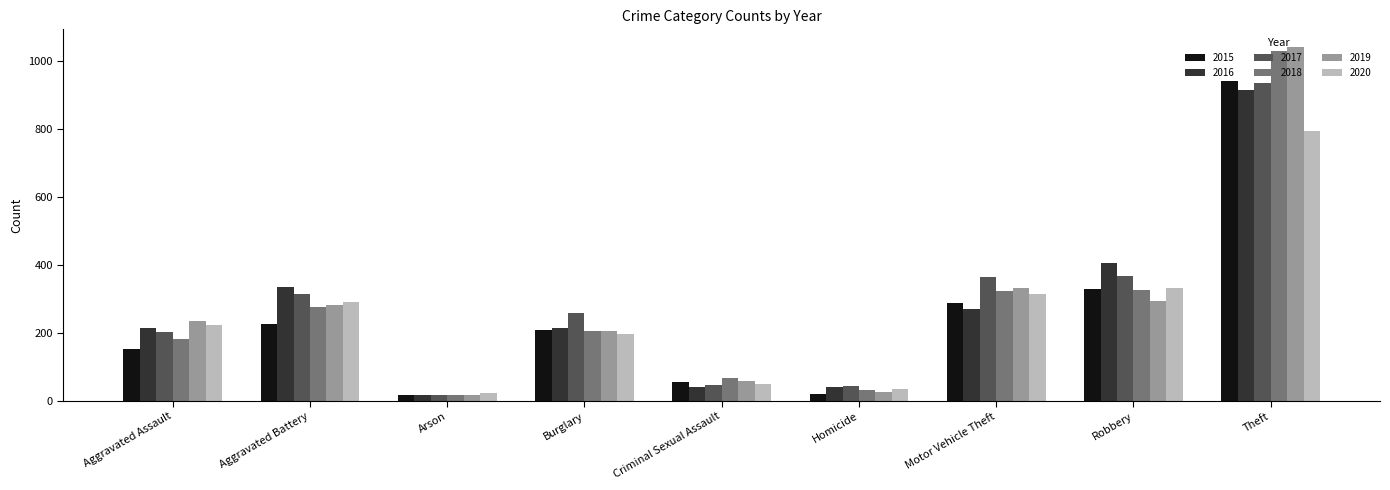

True or false: 2019 has a value of 206 at Burglary.

True